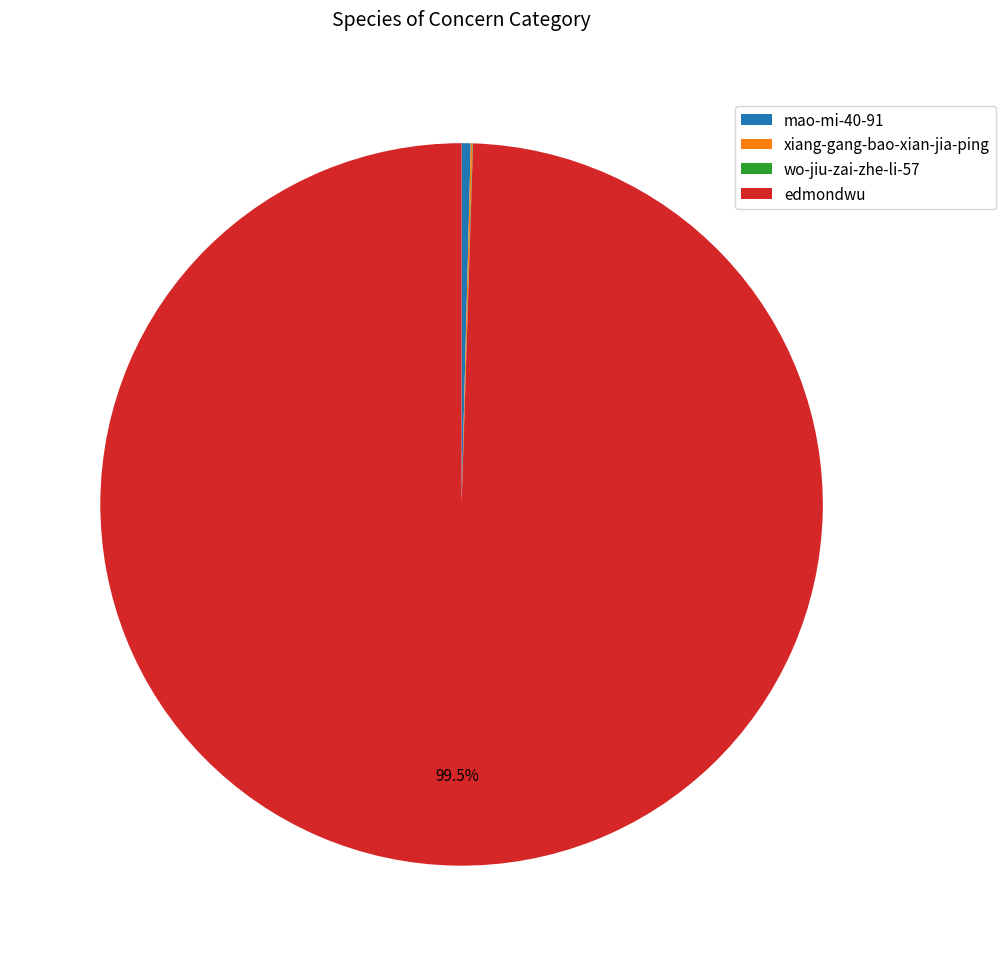

How much of the chart is everything except edmondwu?

0.5%